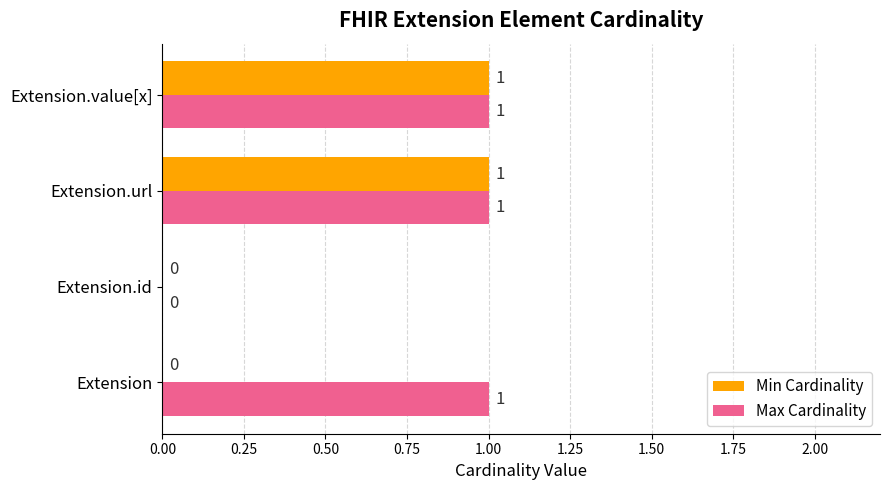

Between Extension and Extension.id, which series saw the biggest shift?

Max Cardinality